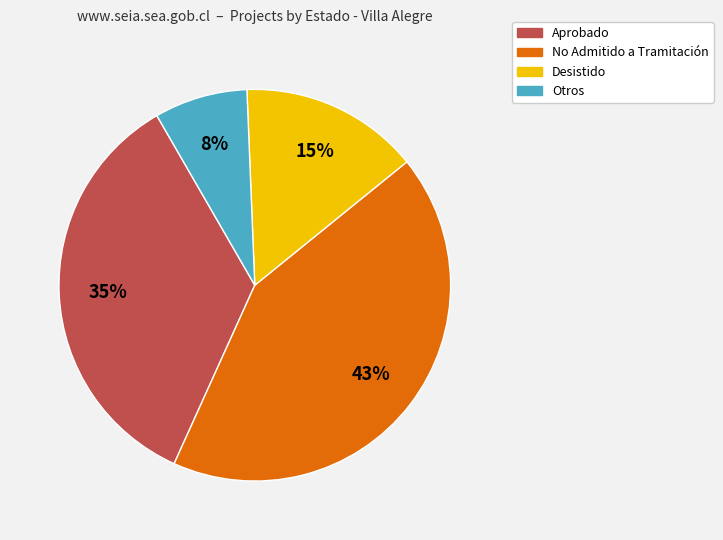

Is it true that Aprobado is 27% of the pie?

False